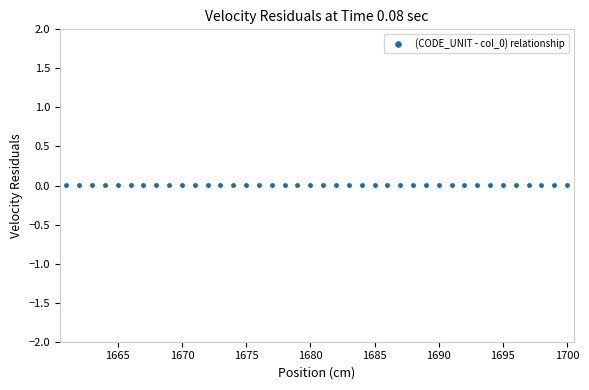

What is the range of X values (max minus min)?

39.0